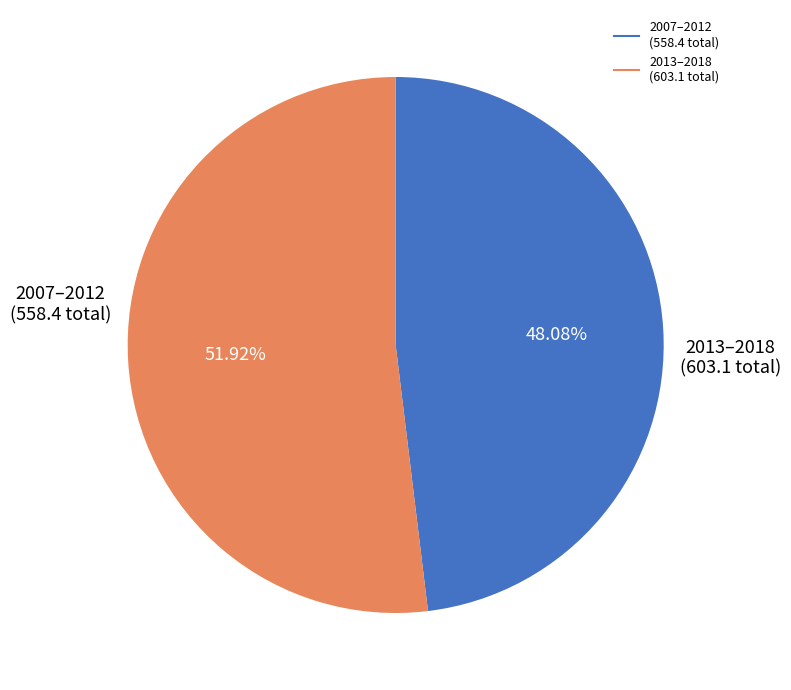

Is there a majority slice in this chart?

Yes